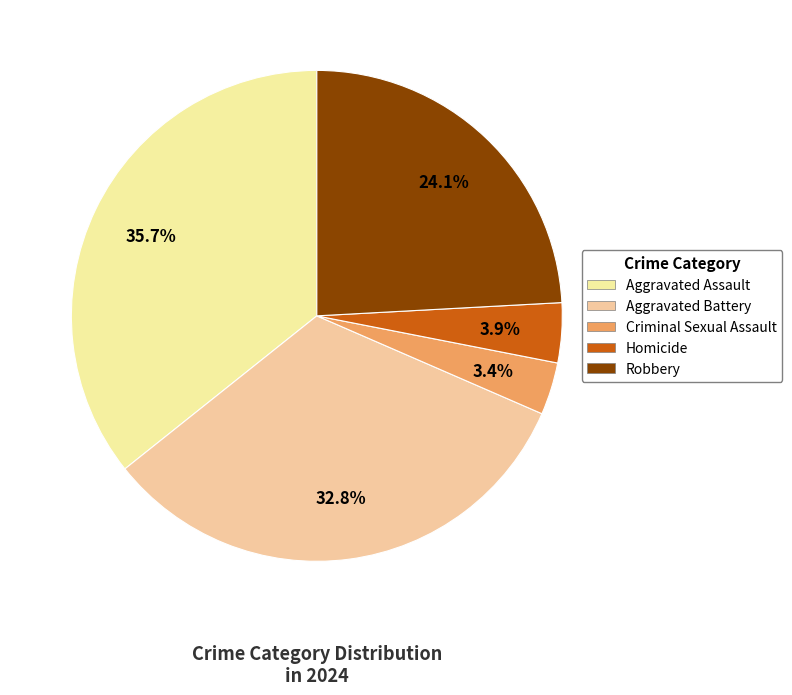

How many slices are in this pie chart?

5